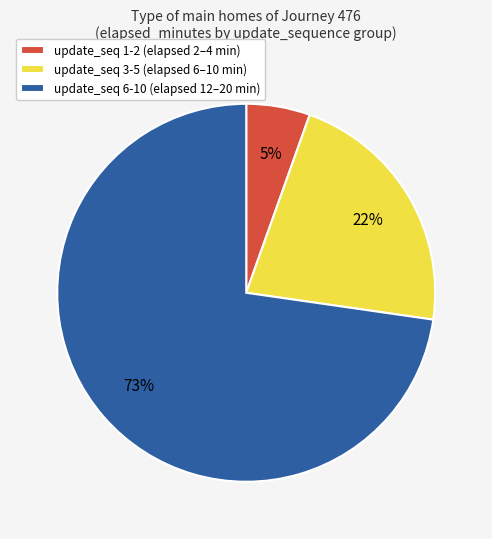

What percentage is the update_seq 1-2 (elapsed 2–4 min) slice, to the nearest percent?

5%